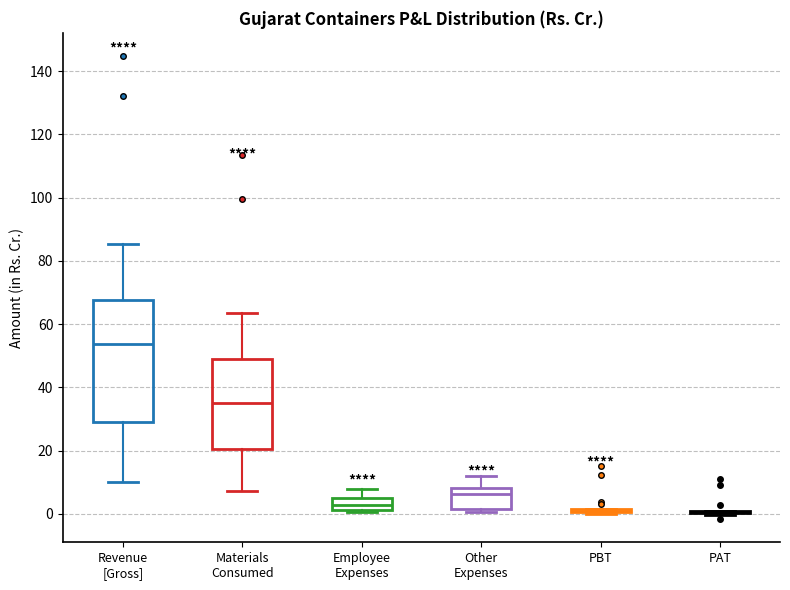

Which box is the tallest, from its lower edge to its upper edge?

Revenue [Gross]